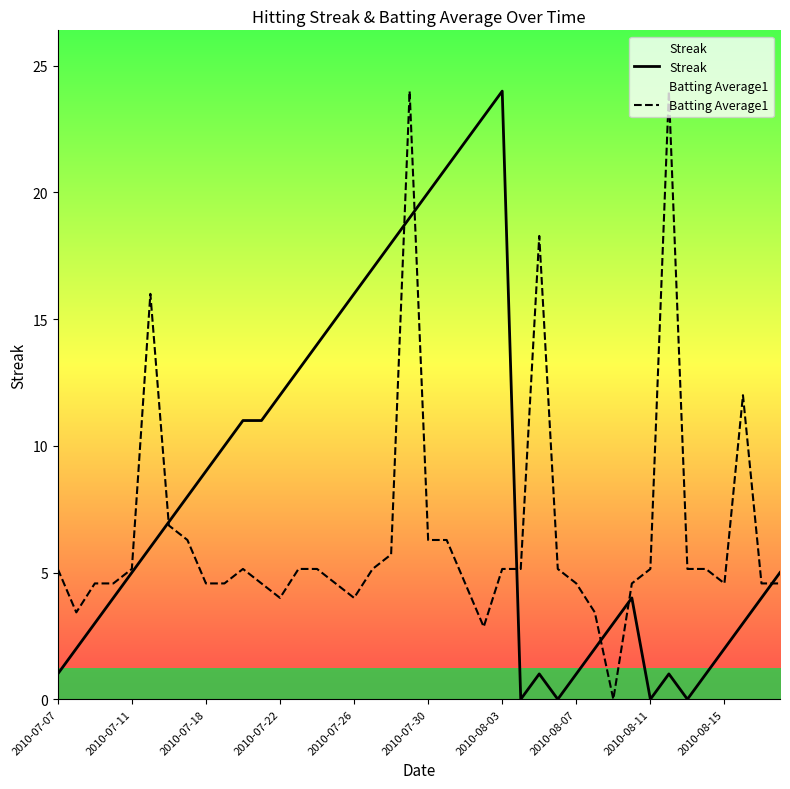

What is the spread (max minus min) of values at 2010-08-03?

18.9